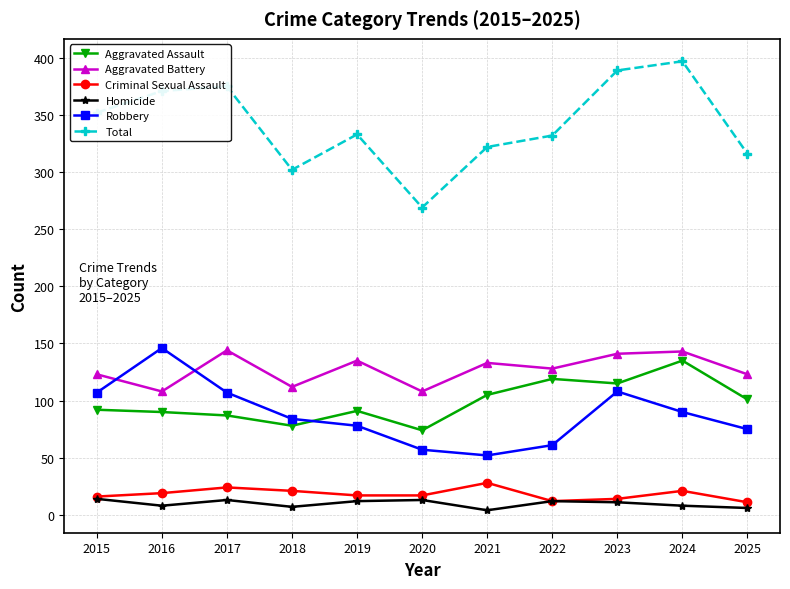

Does the chart have visible grid lines?

Yes